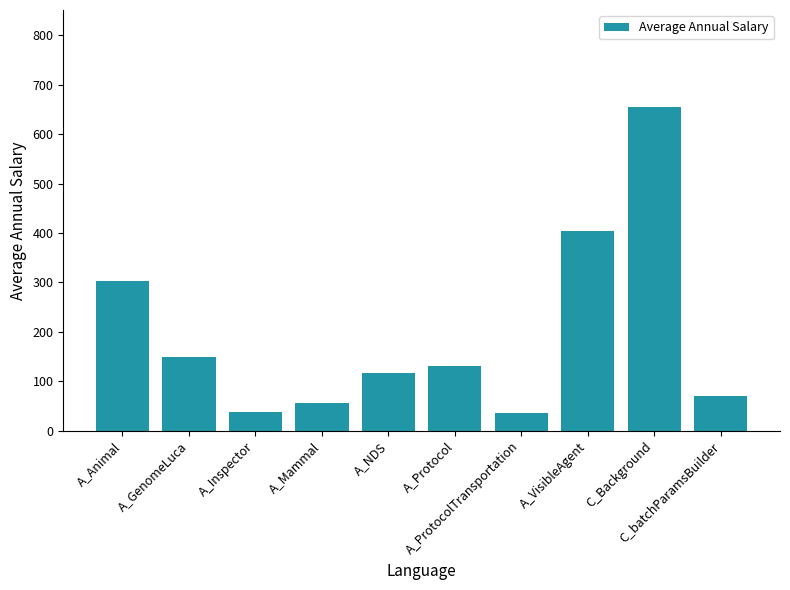

How many data points does each series have?

10